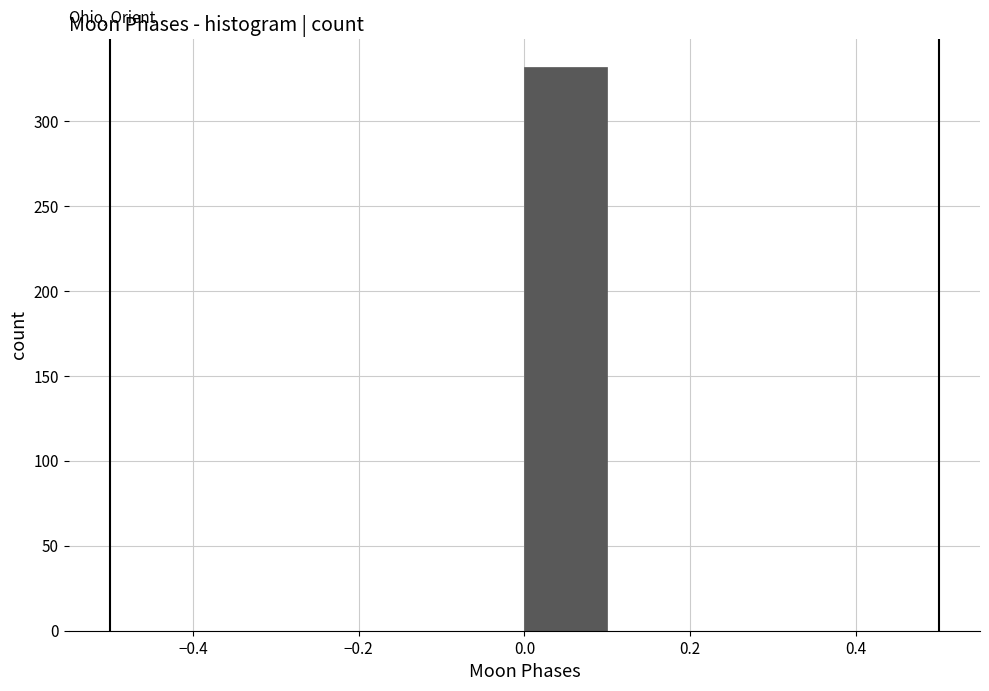

Reading left to right, transcribe this chart: for each bar, give the range it covers on the x-axis and its height. The values are not printed on the chart, so give them approximately, as read against the axis.

-0.5 to -0.4: 0
-0.4 to -0.3: 0
-0.3 to -0.2: 0
-0.2 to -0.1: 0
-0.1 to 0.0: 0
0.0 to 0.1: 330
0.1 to 0.2: 0
0.2 to 0.3: 0
0.3 to 0.4: 0
0.4 to 0.5: 0